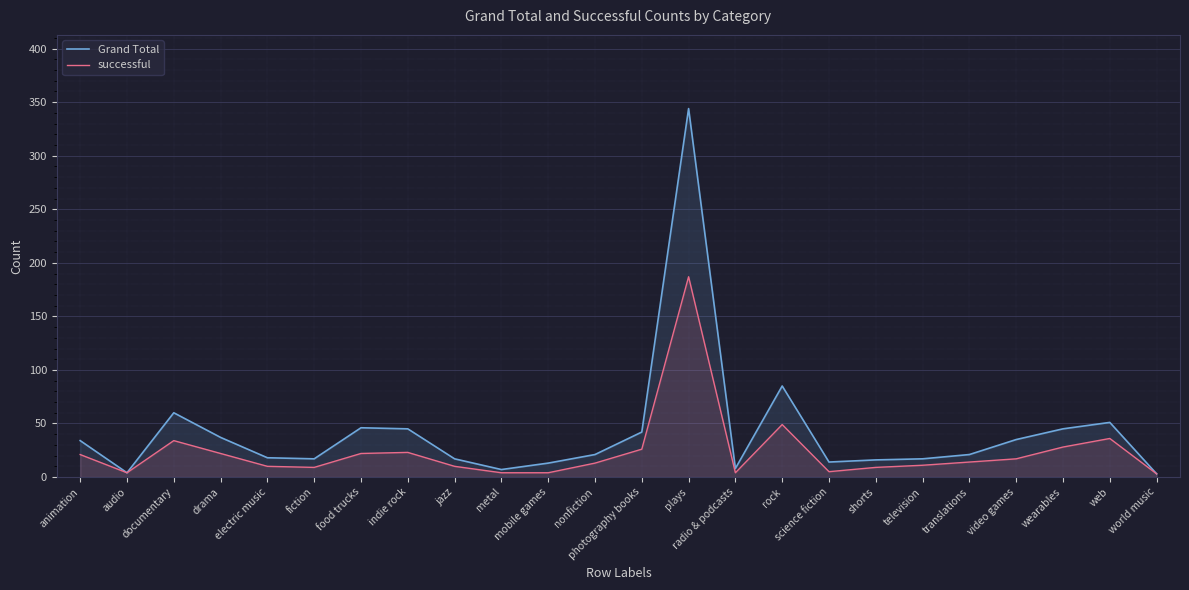

Rank the series by their maximum value, from highest to lowest.

Grand Total, successful